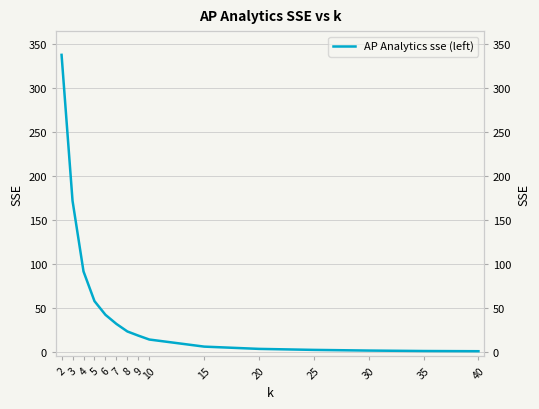

What is the sum of all values?

801.7